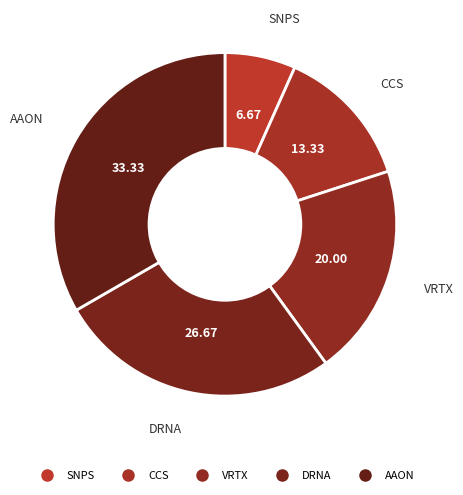

How many segments does this pie chart have?

5